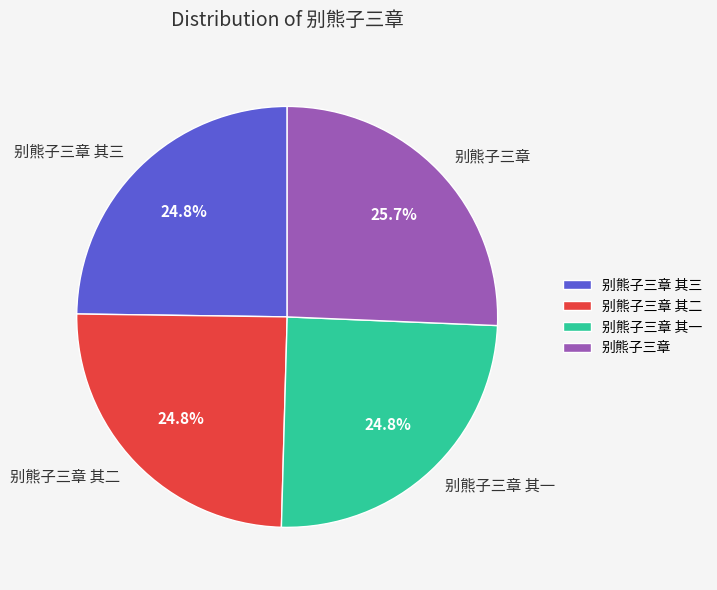

The 别熊子三章 其一 slice represents 34% of the pie. True or false?

False